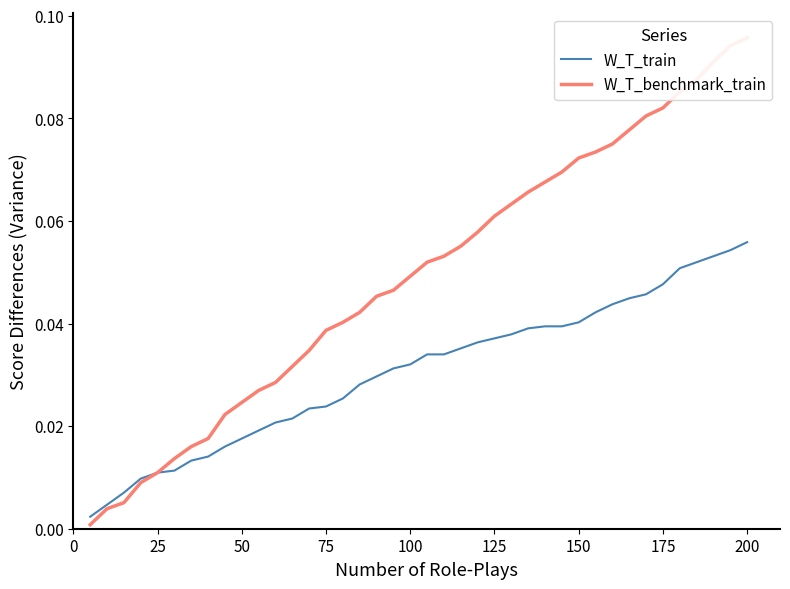

Does the chart have visible grid lines?

No